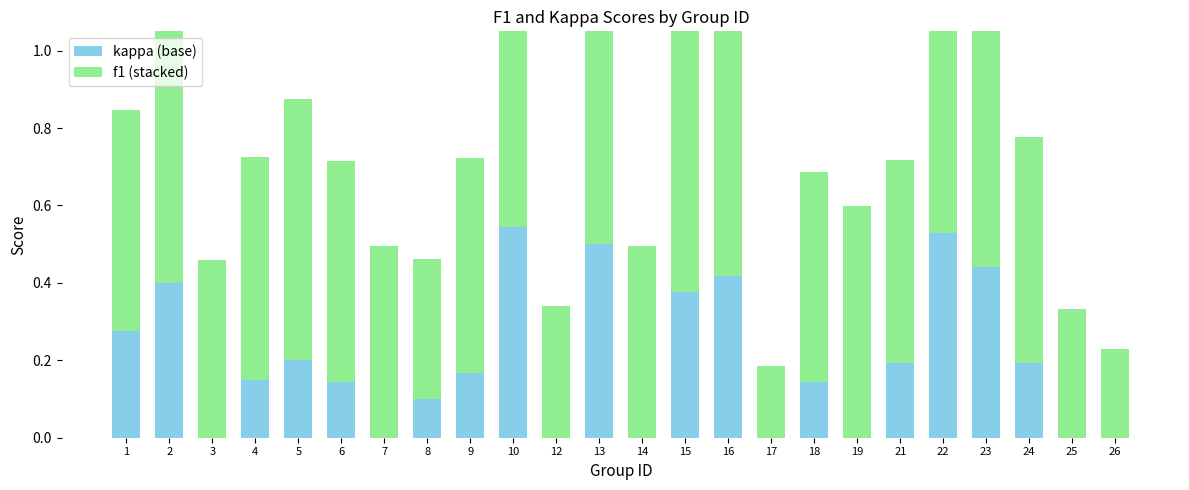

Which category has the lowest value across all series?

3